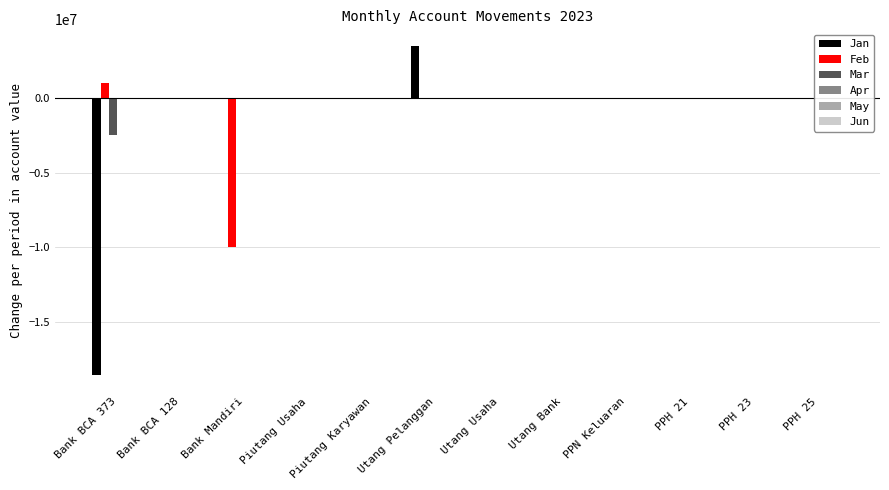

Which category has the highest value in the Jan series?

Utang Pelanggan